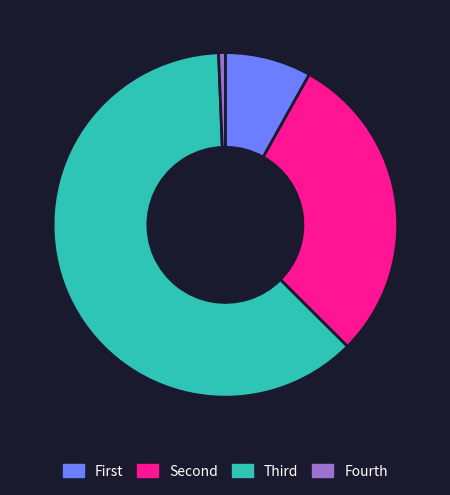

Is there a majority slice in this chart?

Yes